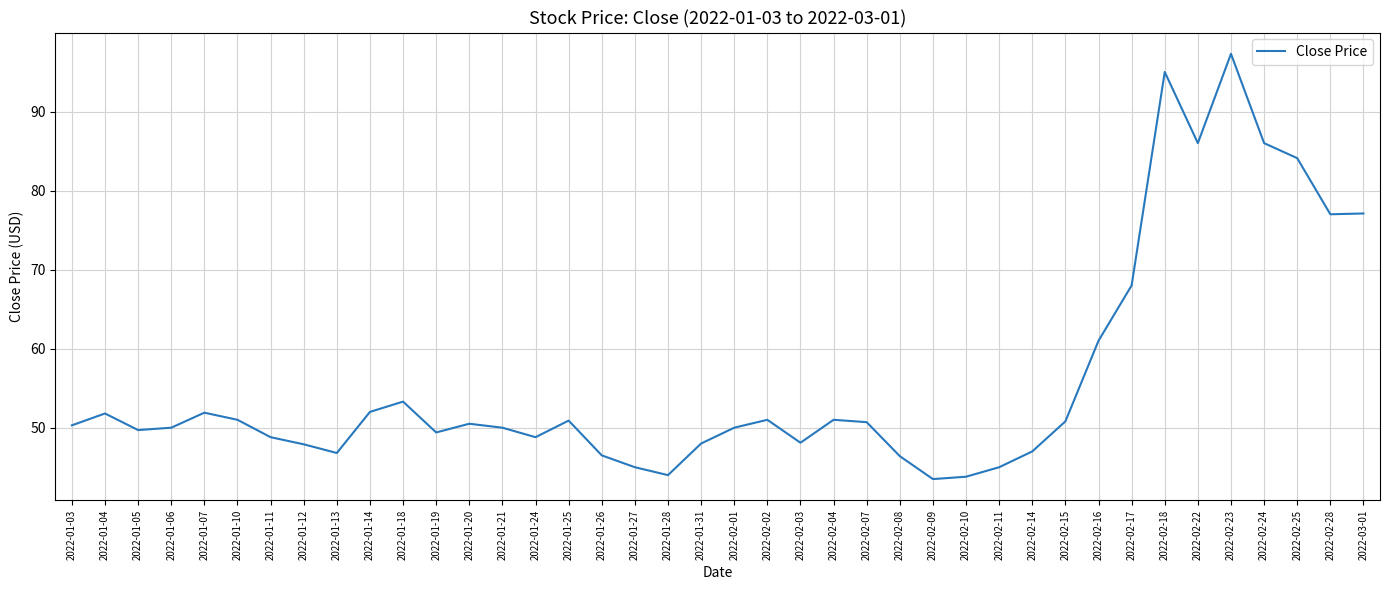

At which label is the value closest to 70?

2022-02-17